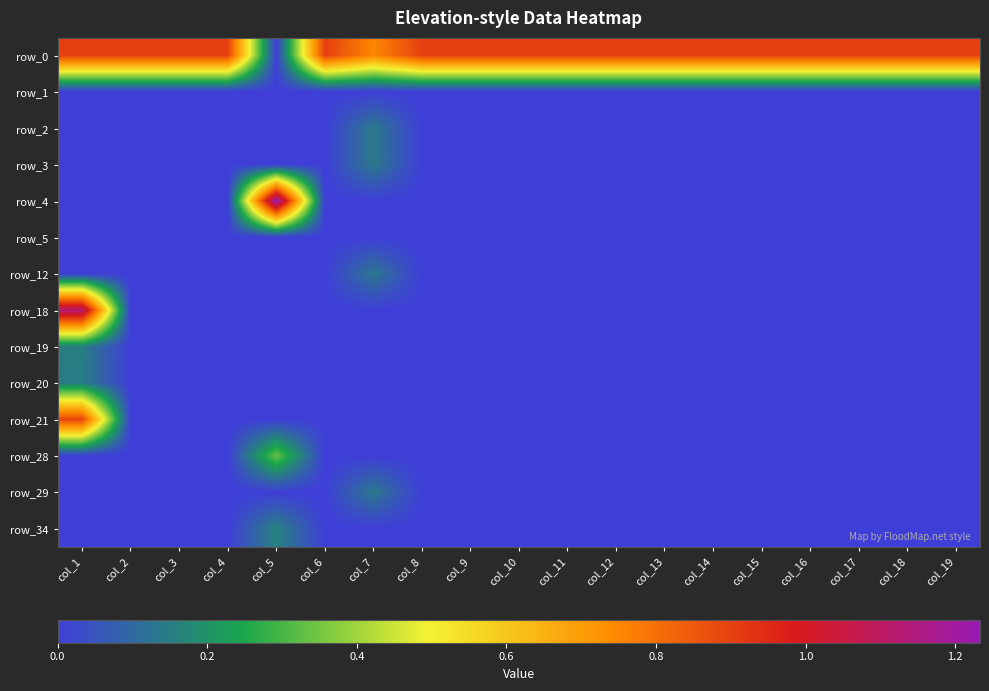

How many data points does each series have?

19